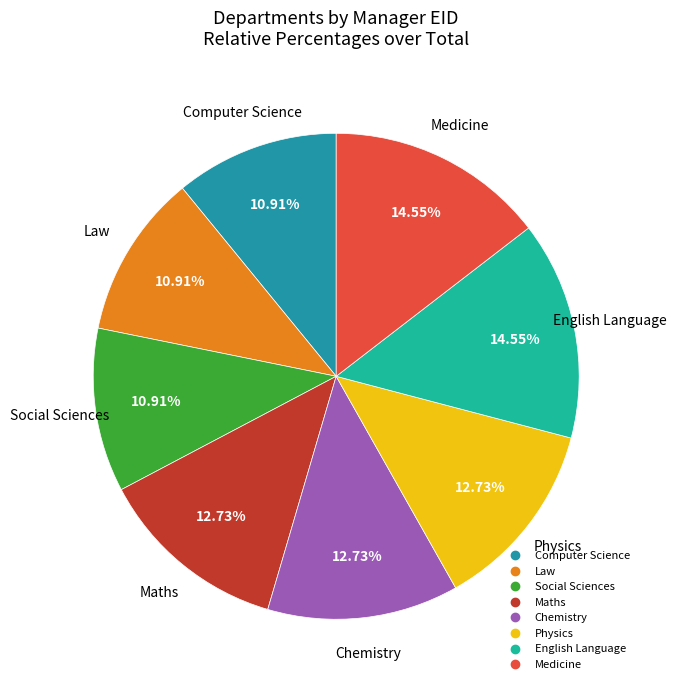

Does Chemistry represent more than half of the total?

No